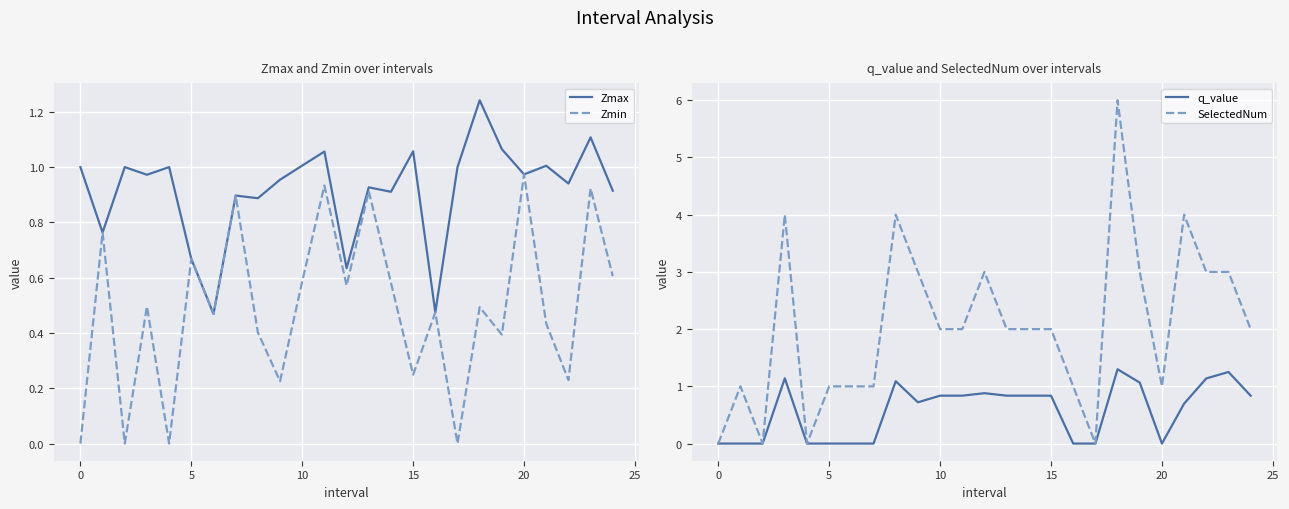

What is the maximum value shown in the chart?

6.0